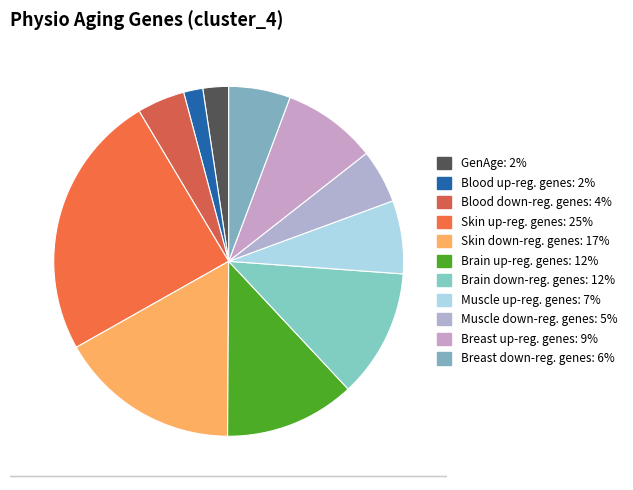

Which slice is the largest?

Skin up-reg. genes